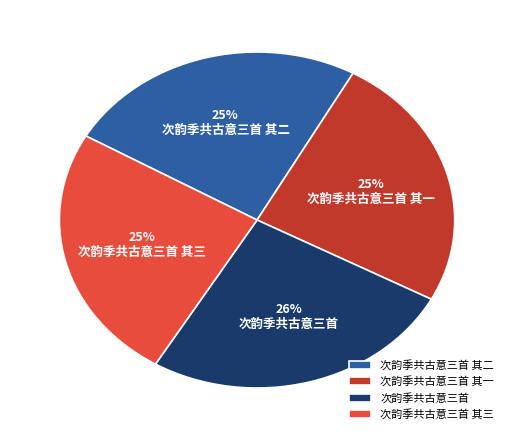

The 次韵季共古意三首 slice represents 33% of the pie. True or false?

False